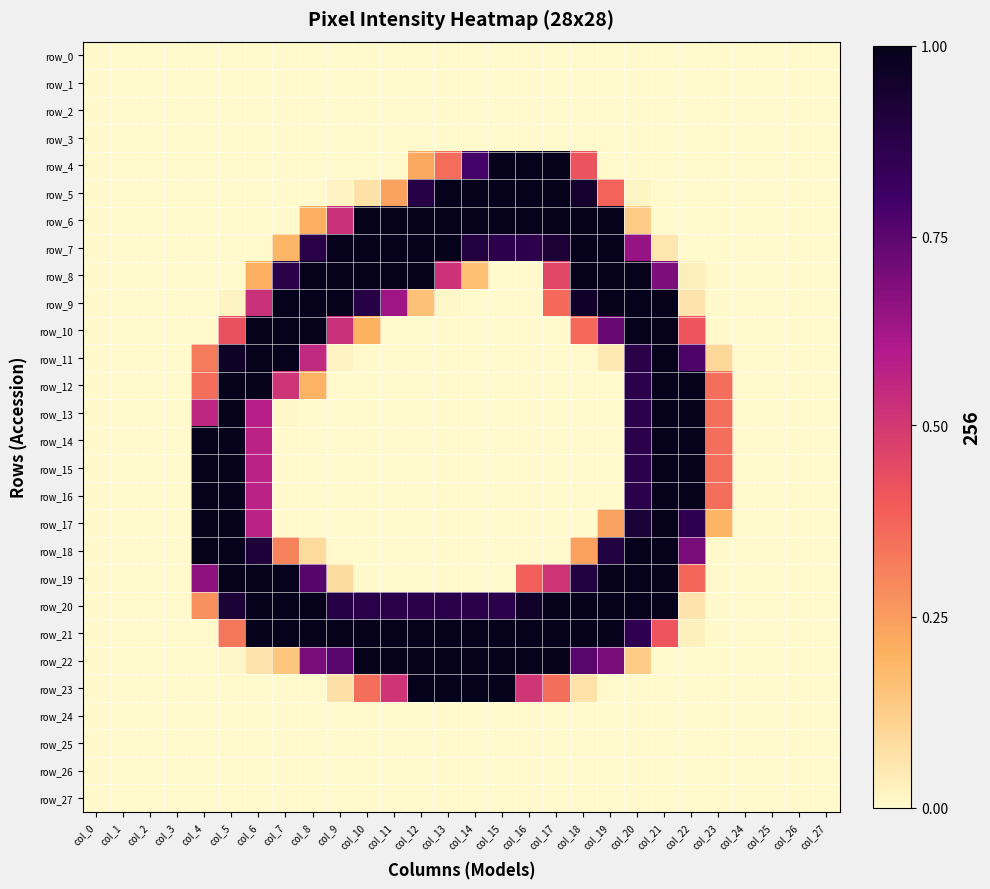

At which label does row_20 reach its peak?

col_6